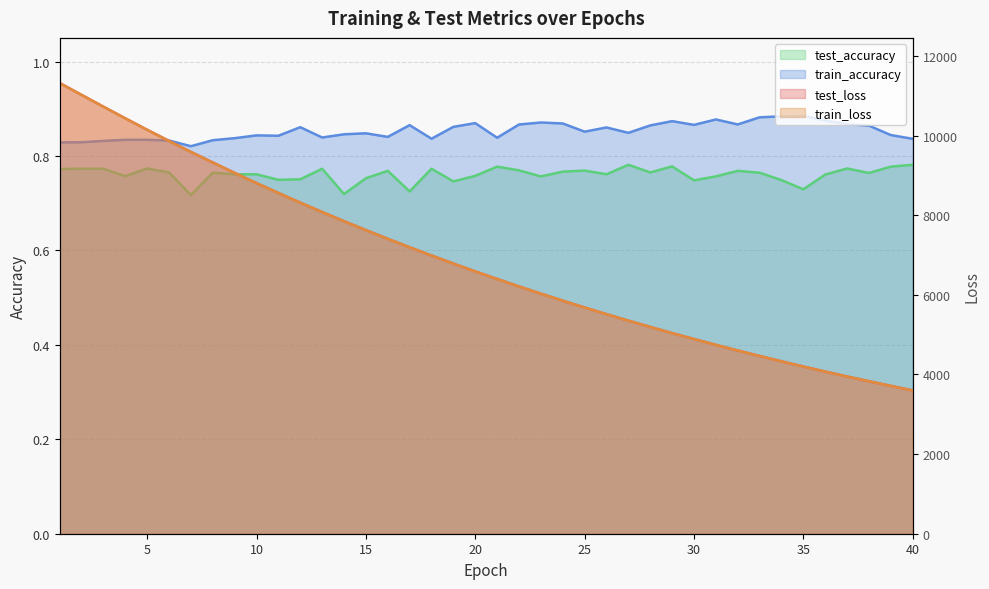

What is the highest value of the train_loss series?

11318.0